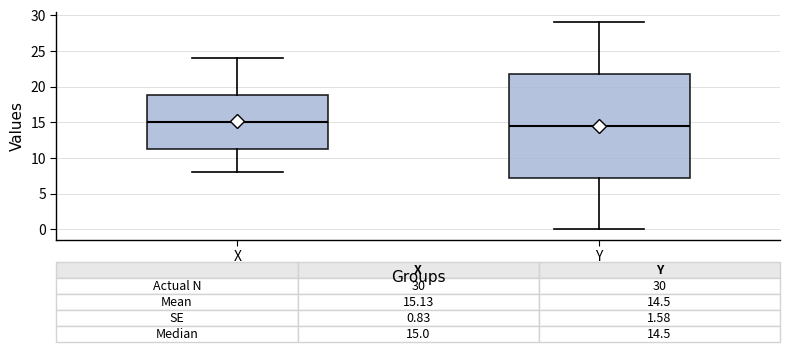

Which box is the tallest, from its lower edge to its upper edge?

Y